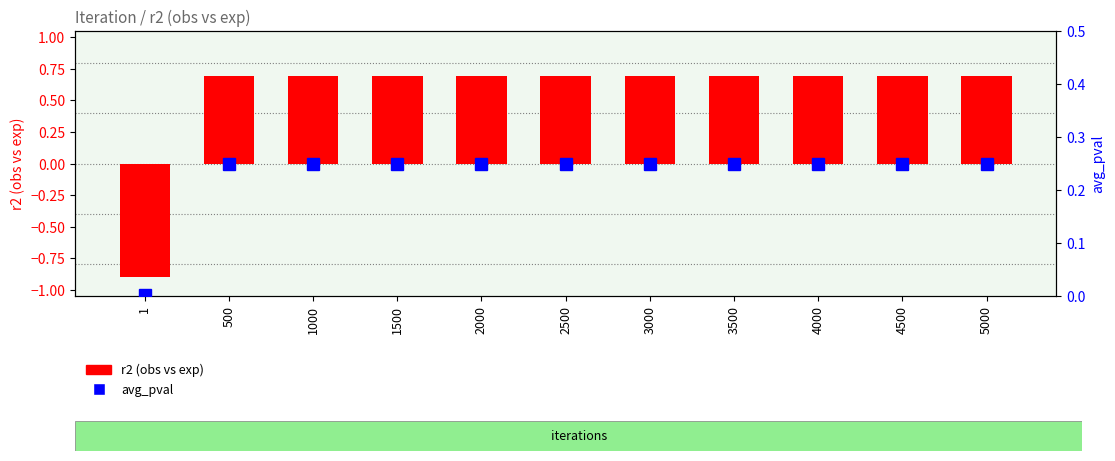

List the series in order of their overall mean, lowest first.

avg_pval, r2 (obs vs exp)